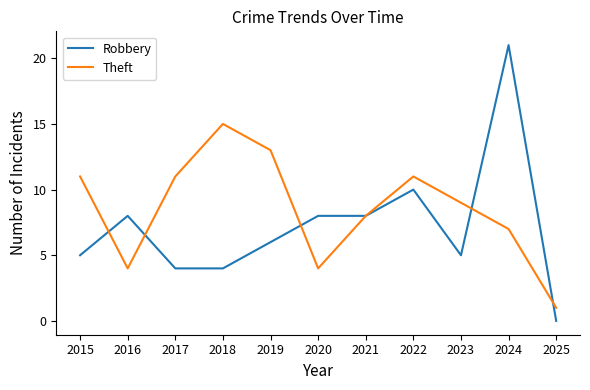

What is the spread (max minus min) of values at 2016?

4